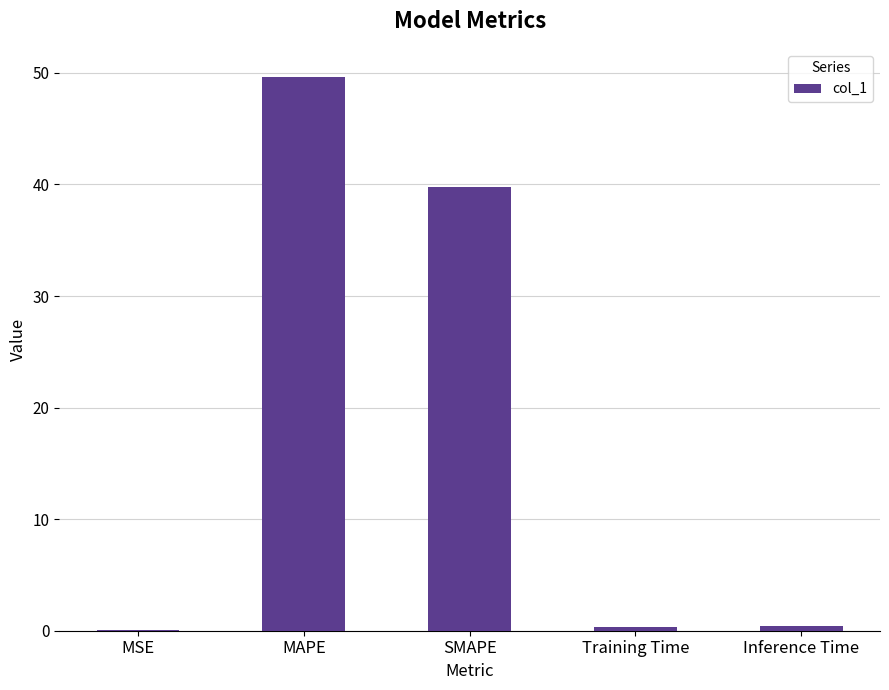

The chart shows a value of 15.7 at SMAPE. True or false?

False